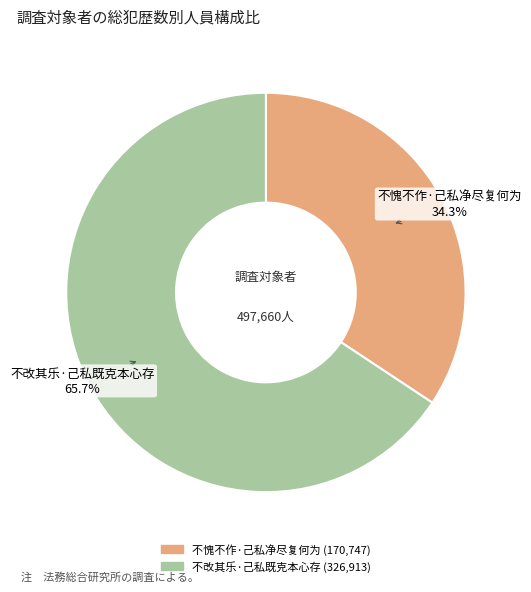

What percentage is the 不愧不作·己私净尽复何为 slice, to the nearest percent?

34%